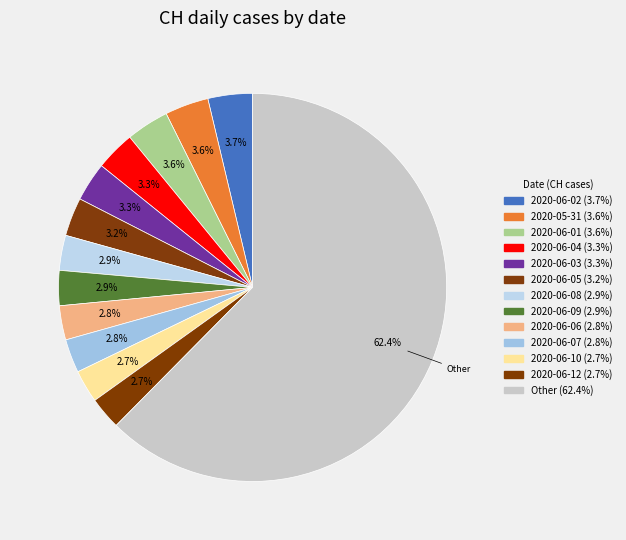

How many segments does this pie chart have?

13